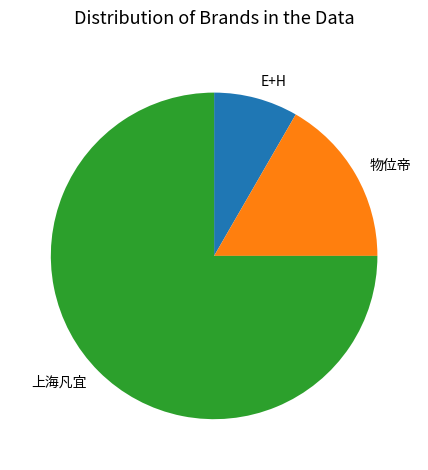

Is it true that 物位帝 is 17% of the pie?

True